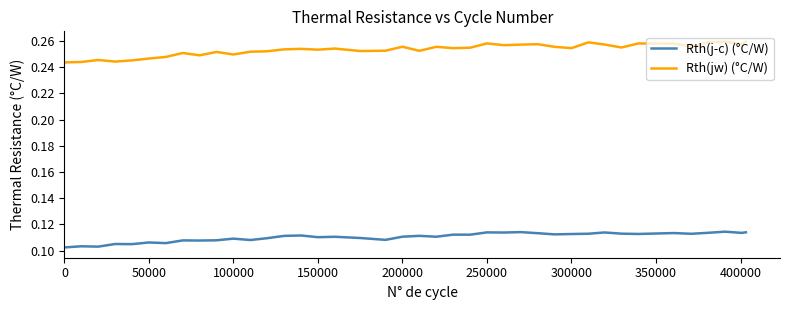

What are all the series names shown in the legend?

Rth(j-c) (°C/W), Rth(jw) (°C/W)